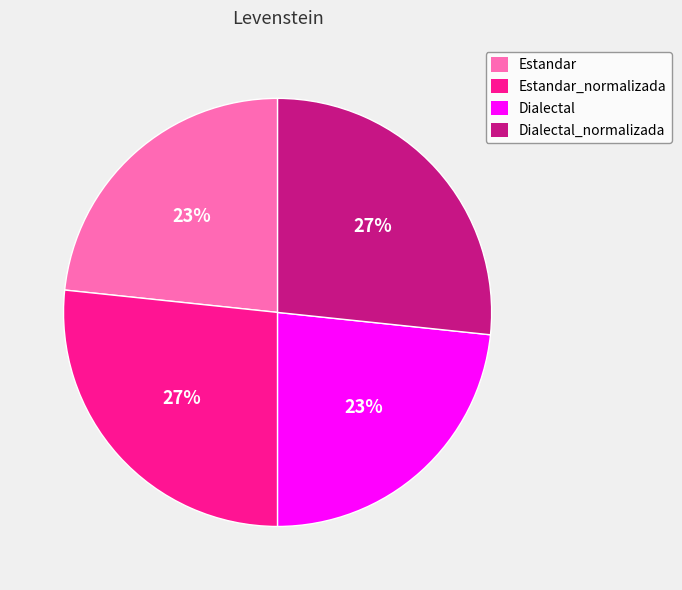

How many segments does this pie chart have?

4